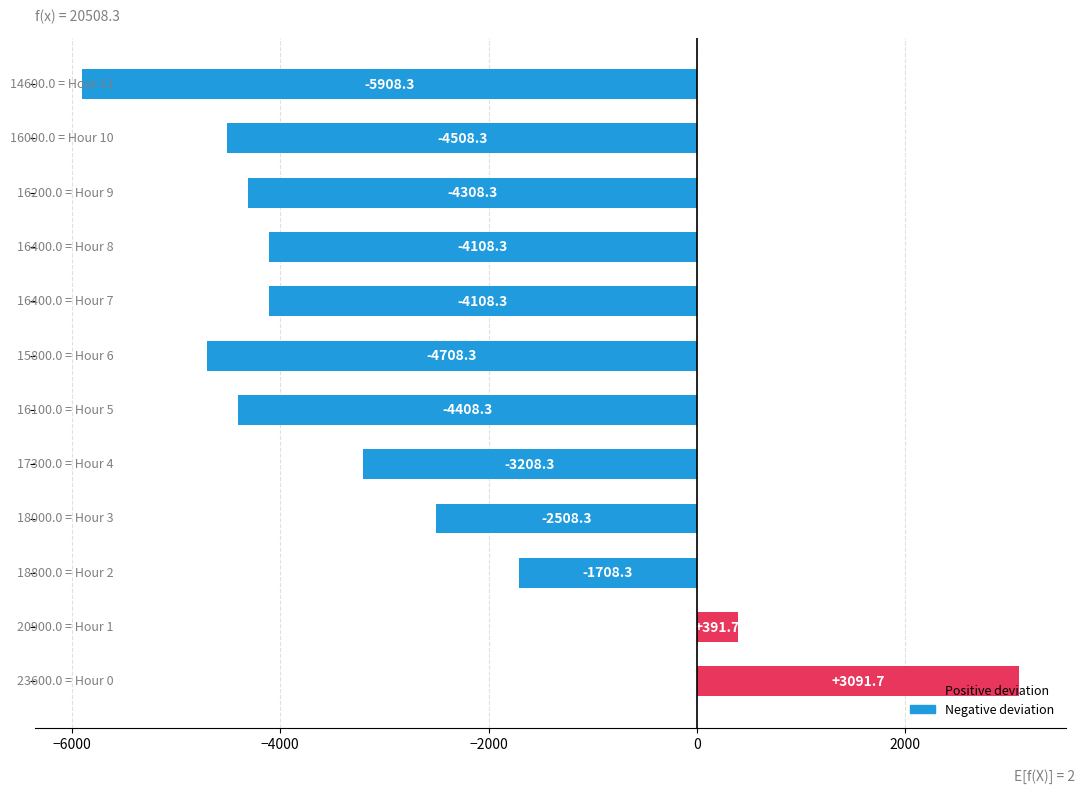

What is the average value?

-3000.0